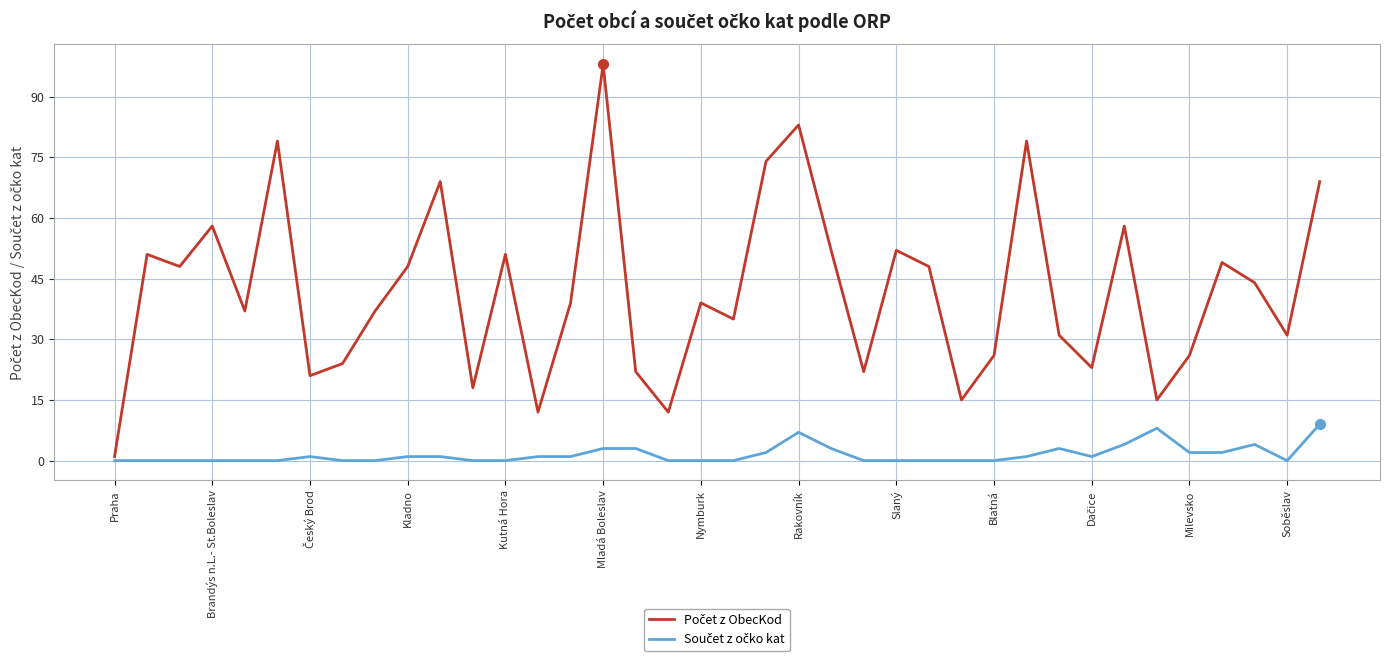

What is the greatest value displayed?

98